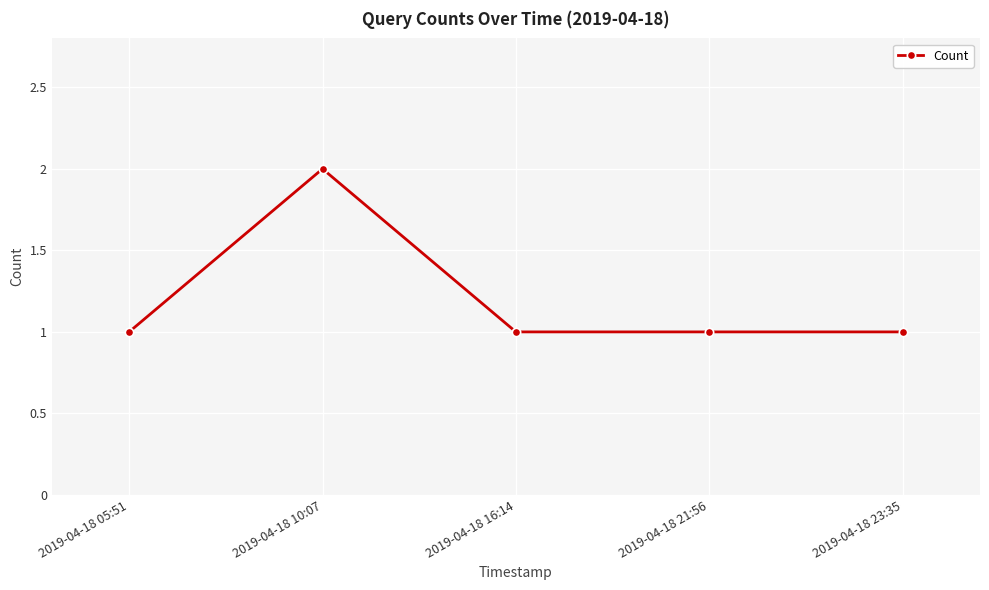

What is the sum of the values at 2019-04-18 16:14 and 2019-04-18 21:56?

2